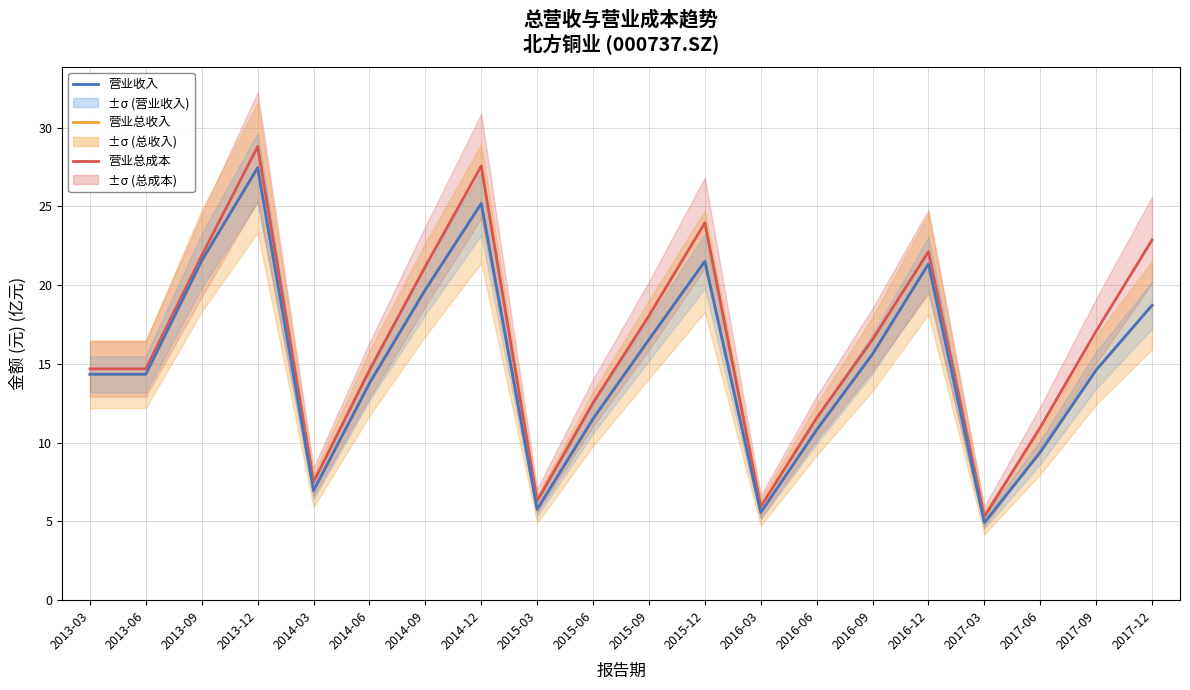

How many lines are shown in the chart?

3